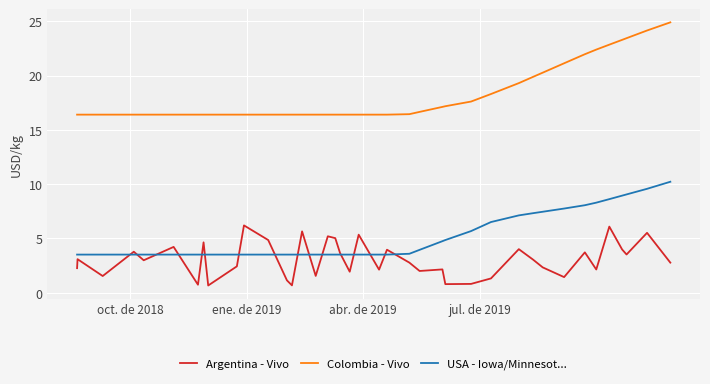

Which series has the widest spread of values?

Colombia - Vivo